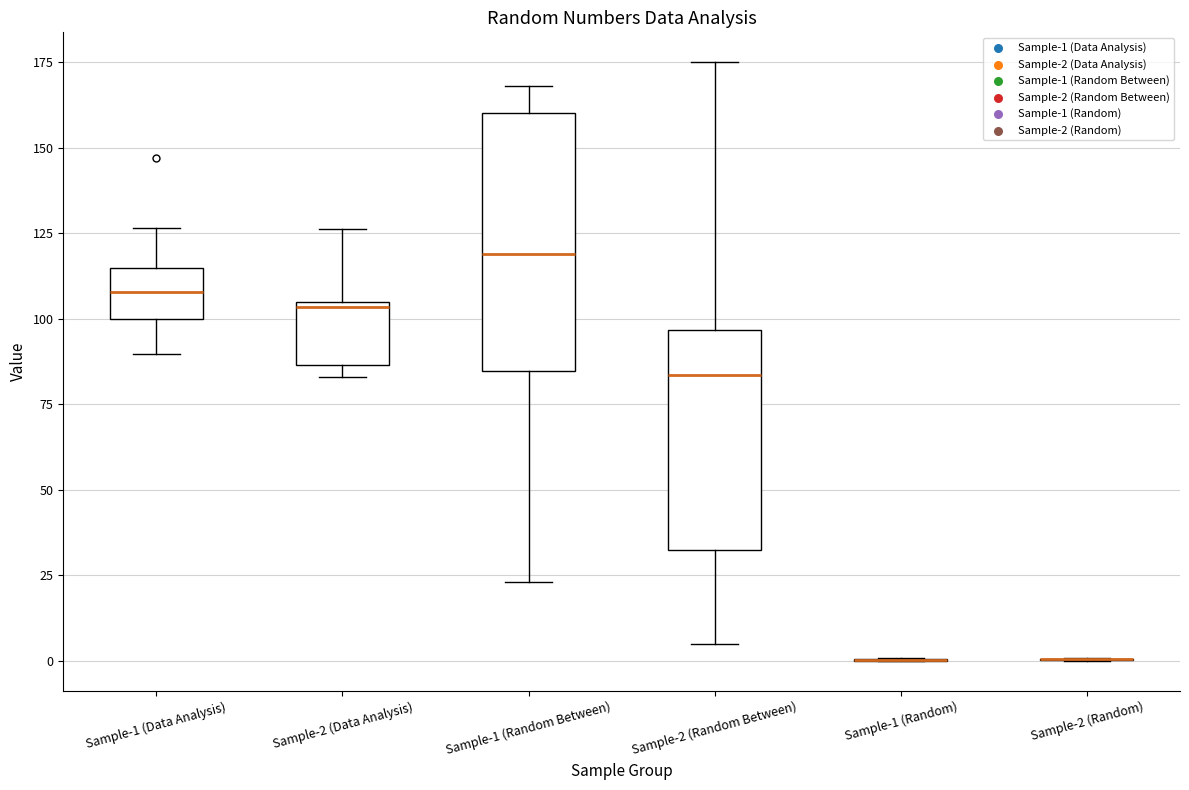

Reading left to right, read every box against the y-axis: the position of its median line, the range the box covers, and the ends of its whiskers. The values are not printed on the chart, so give them approximately, as read against the axis.

Sample-1 (Data Analysis): median 110, box 100 to 115, whiskers 90 to 125
Sample-2 (Data Analysis): median 105 (just below the box's upper edge), box 85 to 105, whiskers 85 (just below the box's lower edge) to 125
Sample-1 (Random Between): median 120, box 85 to 160, whiskers 25 to 170
Sample-2 (Random Between): median 85, box 35 to 95, whiskers 5 to 175
Sample-1 (Random): box collapsed to a line at 0, whiskers 0 to 0
Sample-2 (Random): box collapsed to a line at 0, whiskers 0 to 0